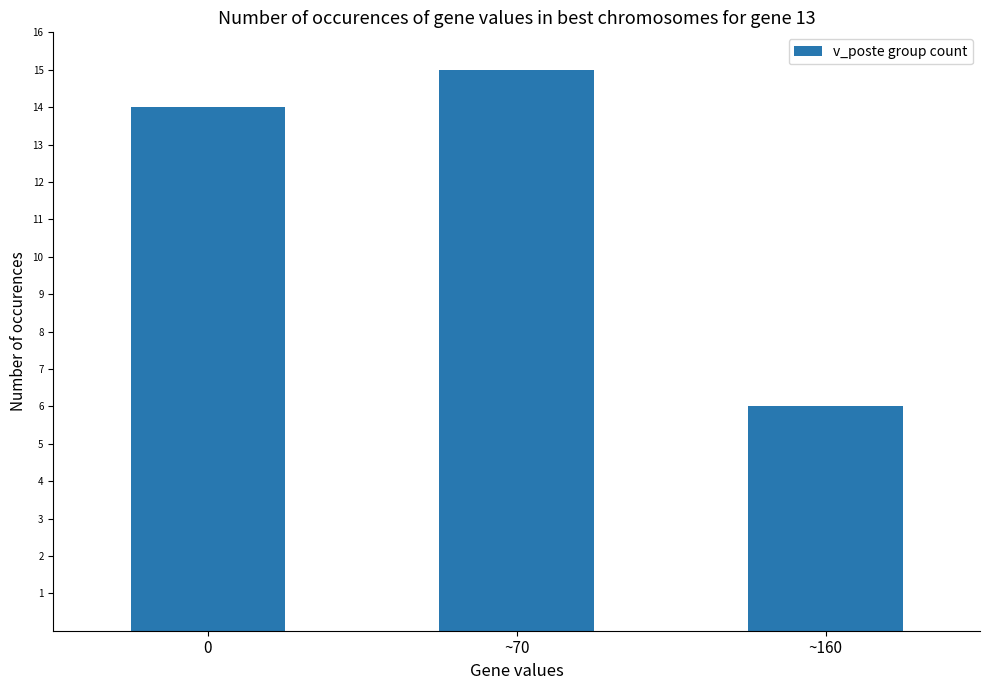

What is the label of the 2nd bar from the right?

~70